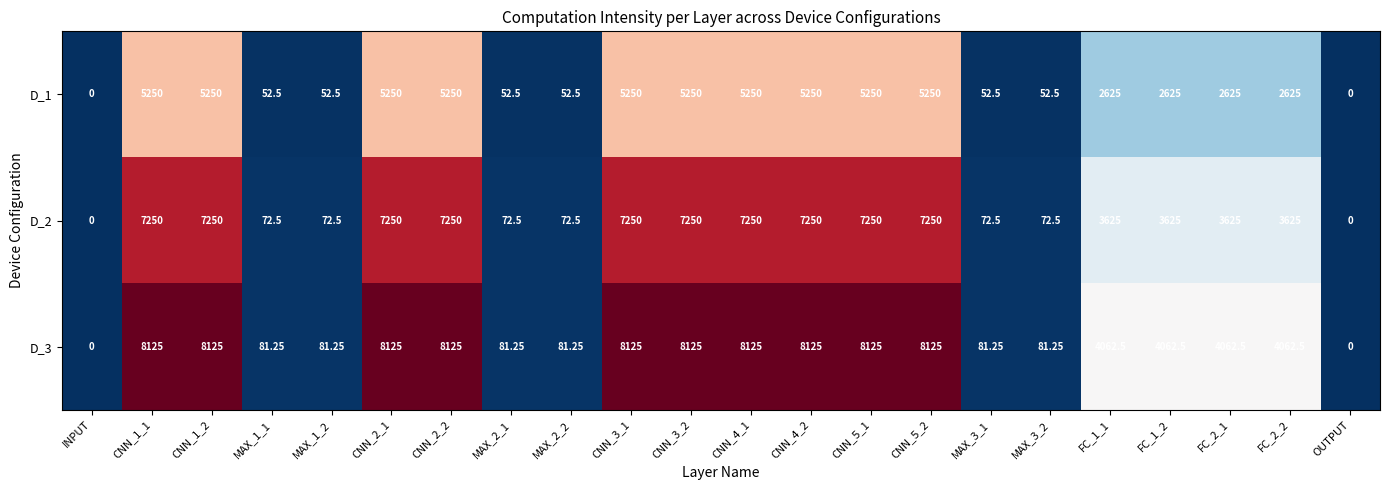

Which series has the largest total across all categories?

D_3